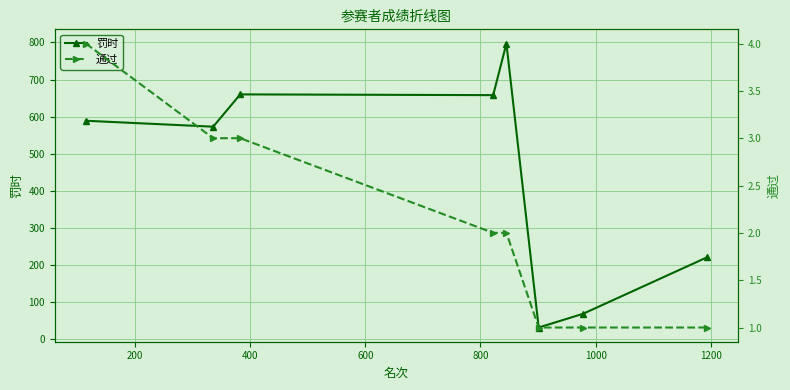

True or false: 罚时 has more than 0 points higher than both neighbors.

True